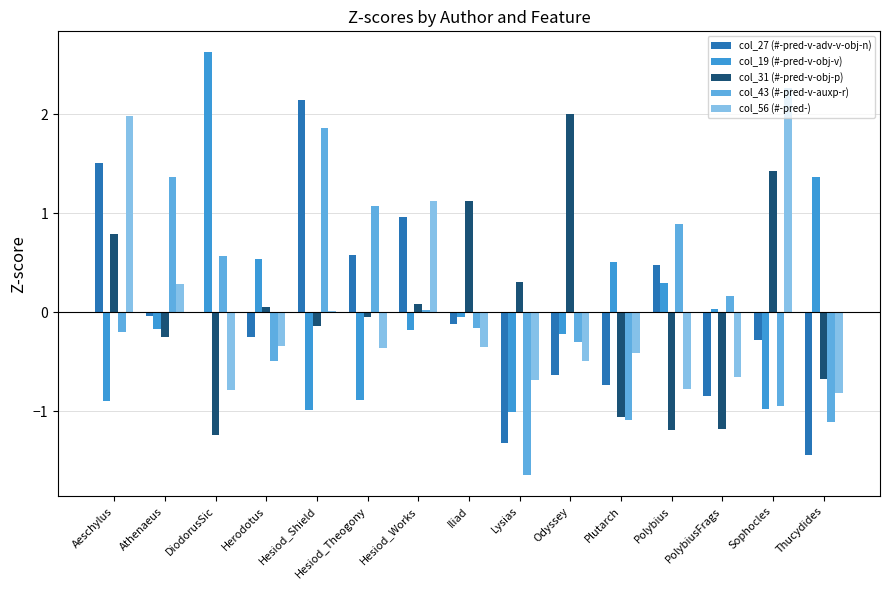

How many groups of bars are there?

15